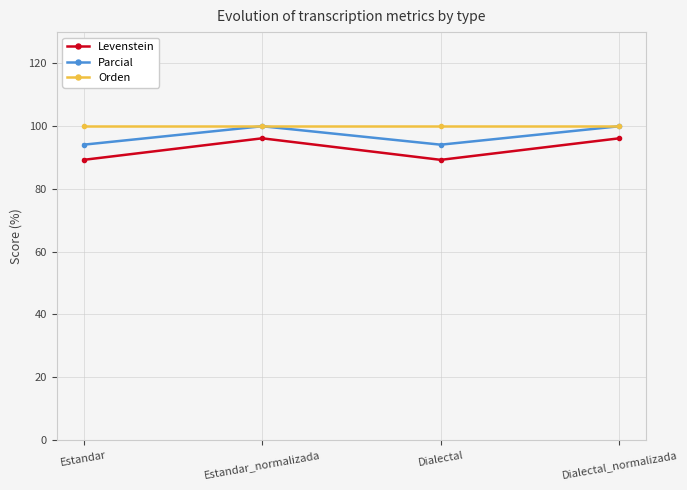

What position from the left is Estandar_normalizada?

2